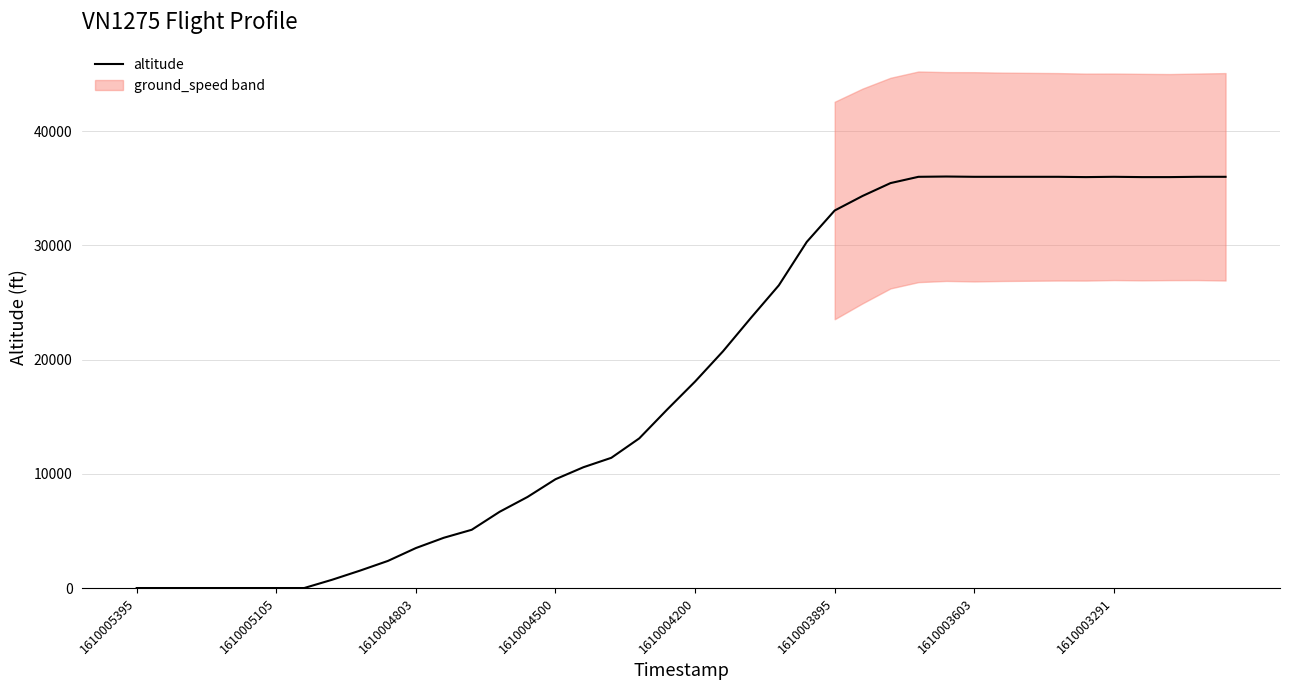

Read the value at 17, to the nearest 50.

11400